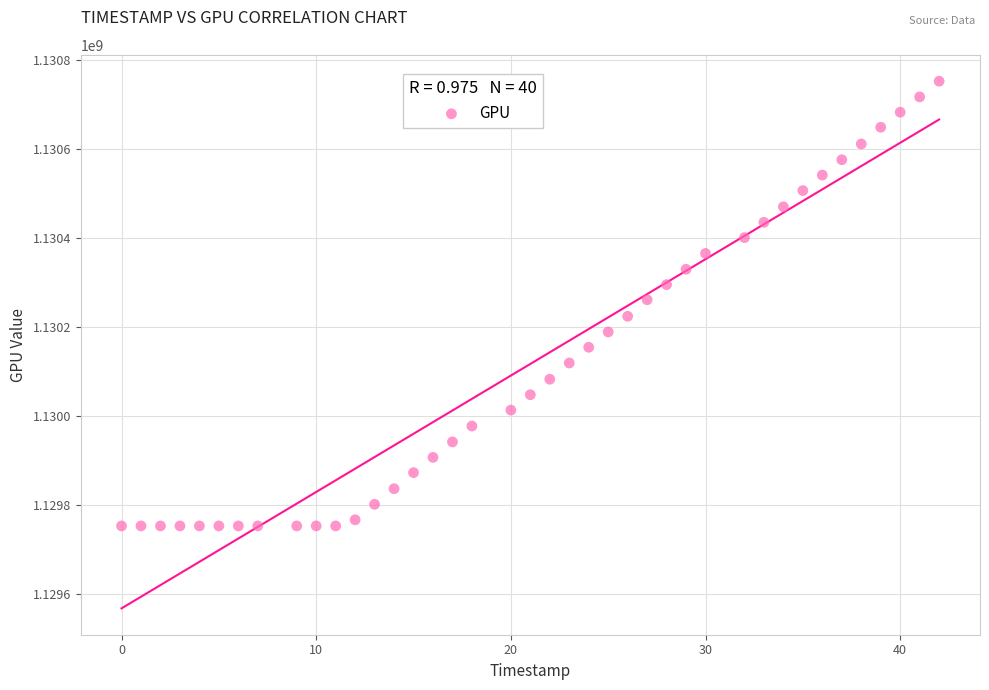

What is the range of X values (max minus min)?

42